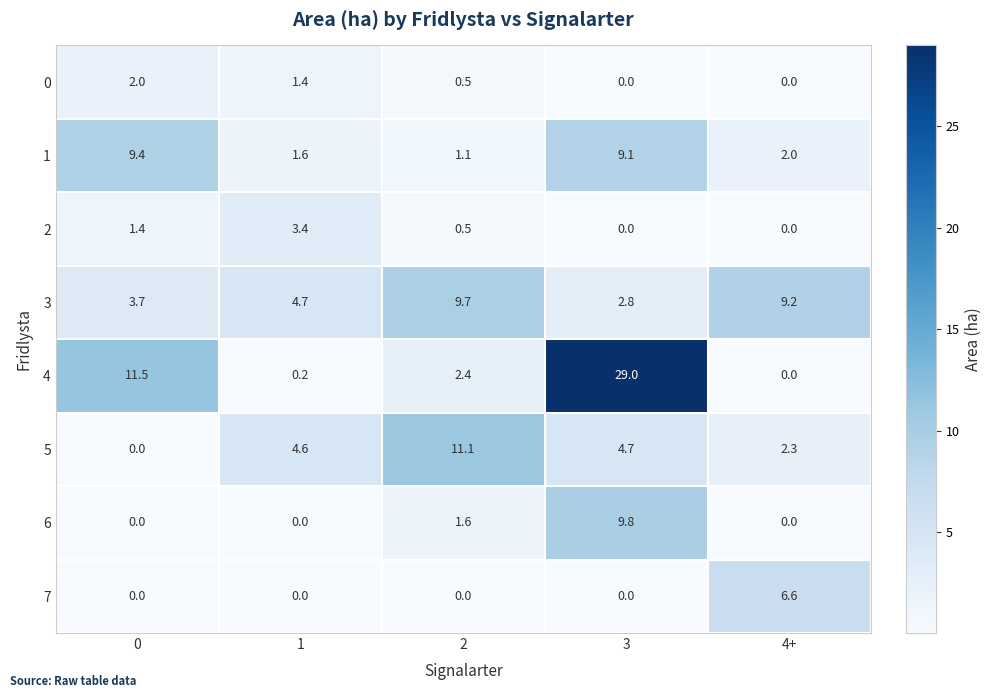

Which series changed the most between 0 and 2?

5